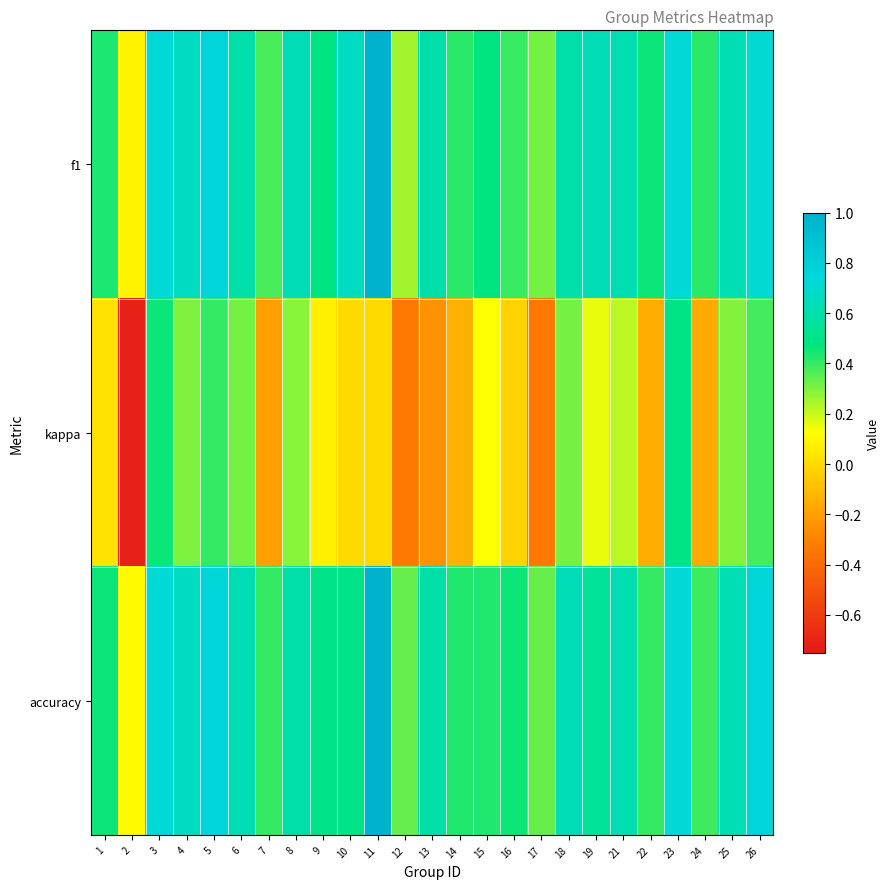

How many distinct data groups are displayed?

3